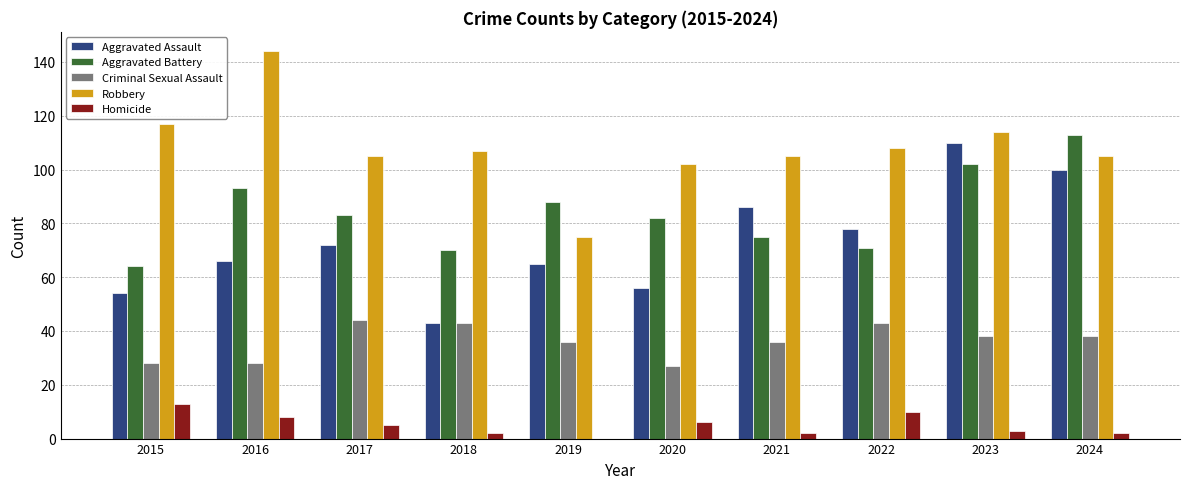

Which series has the largest total across all categories?

Robbery